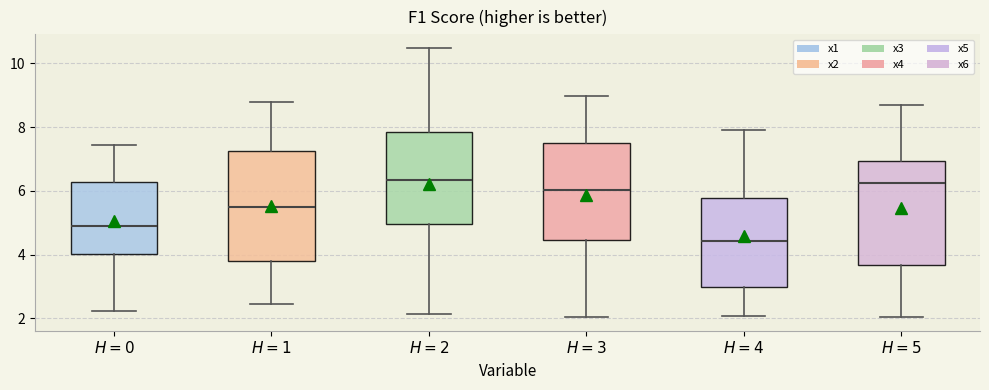

Reading left to right, transcribe this box plot: for each box, give where its median line is, the range the box spans, and where its two whiskers end, as read against the y-axis. The values are not printed on the chart, so give them approximately, as read against the axis.

$H = 0$: median 5.0, box 4.0 to 6.2, whiskers 2.2 to 7.4
$H = 1$: median 5.4, box 3.8 to 7.2, whiskers 2.4 to 8.8
$H = 2$: median 6.4, box 5.0 to 7.8, whiskers 2.2 to 10.4
$H = 3$: median 6.0, box 4.4 to 7.6, whiskers 2.0 to 9.0
$H = 4$: median 4.4, box 3.0 to 5.8, whiskers 2.0 to 8.0
$H = 5$: median 6.2, box 3.6 to 7.0, whiskers 2.0 to 8.6